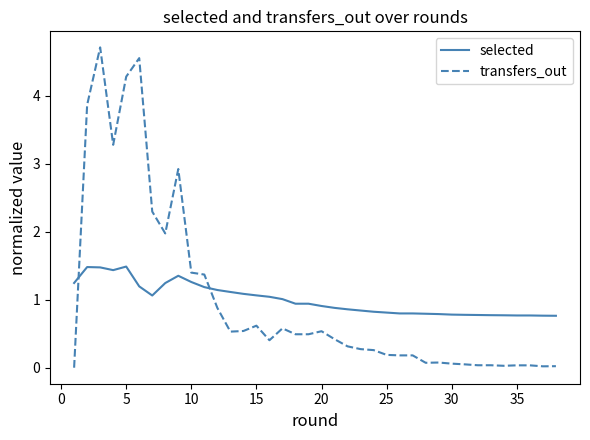

True or false: selected and transfers_out cross at least once.

True